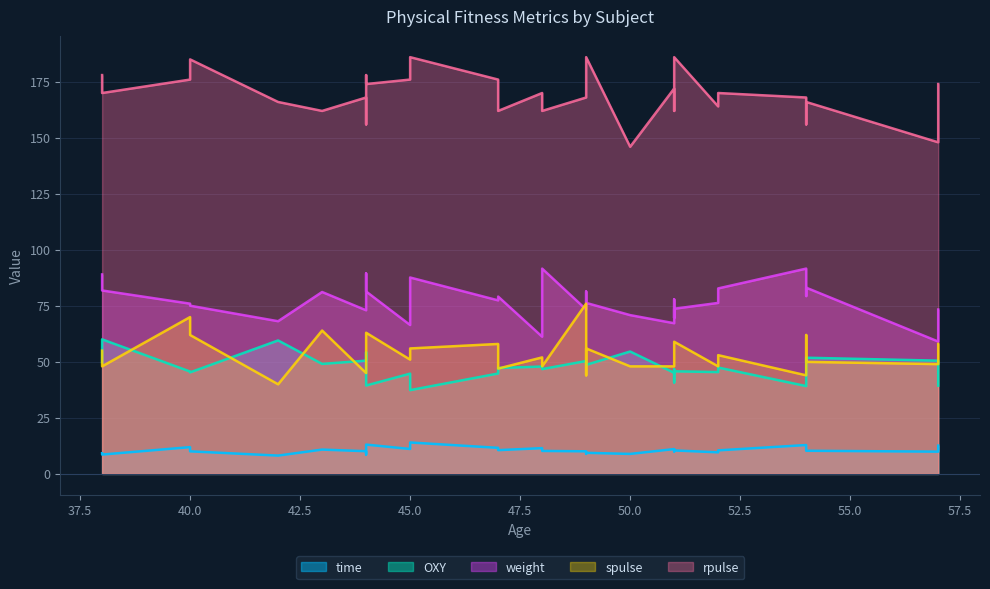

What are all the series names shown in the legend?

time, OXY, weight, spulse, rpulse